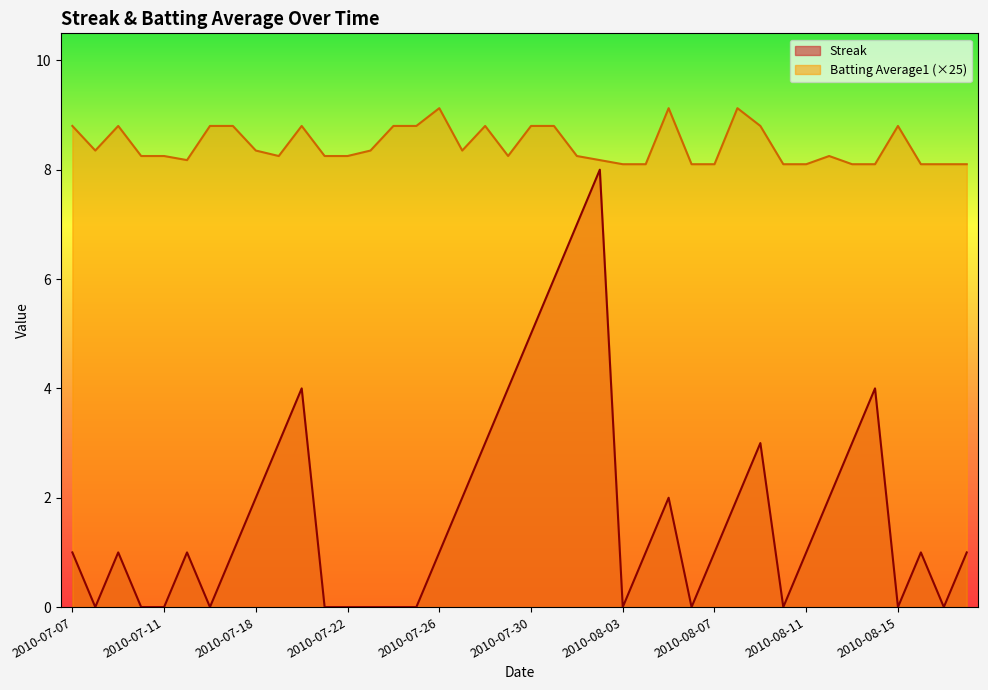

Which category has the lowest value across all series?

2010-07-08